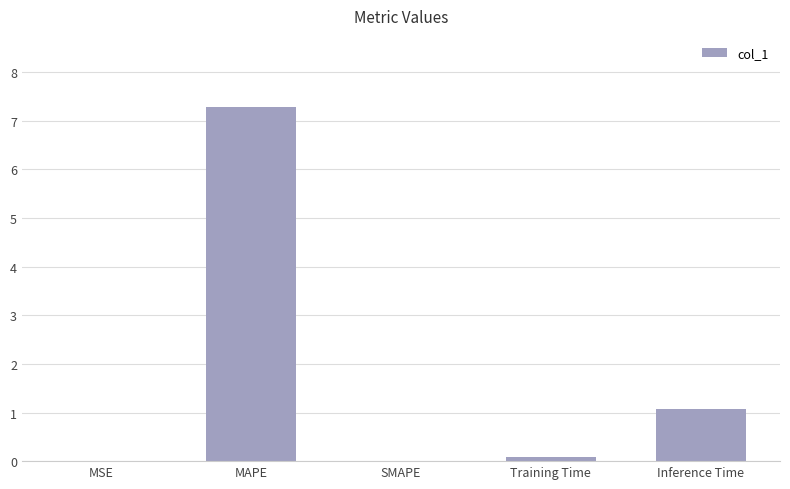

Where is the data nearest to the value 3?

Inference Time